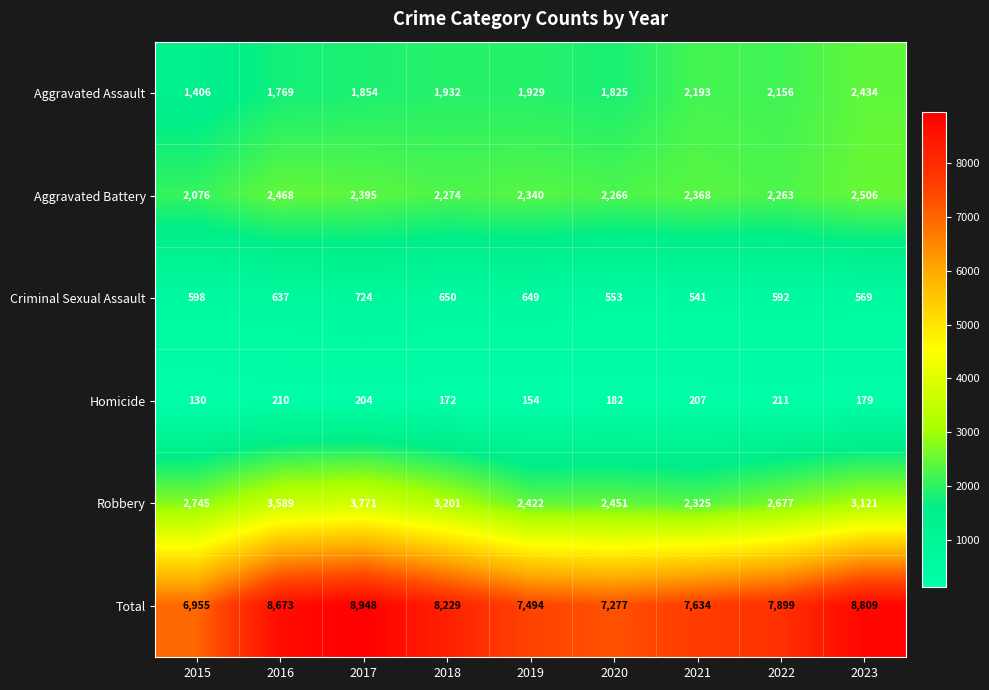

What is the approximate value of Aggravated Battery at 2021, to the nearest 10?

2370